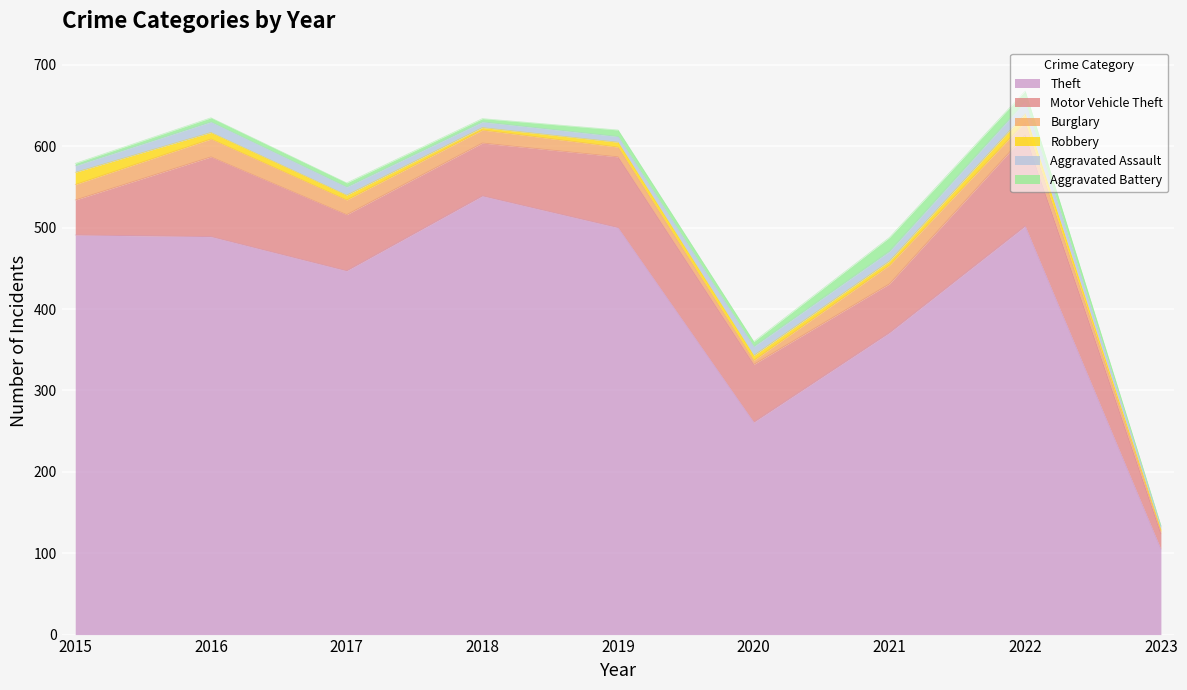

True or false: Robbery and Aggravated Battery cross at least once.

True